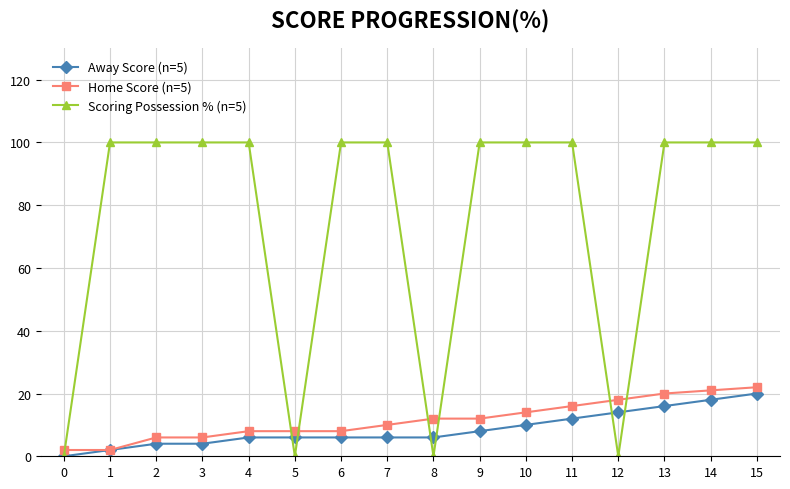

Rank the series by their maximum value, from lowest to highest.

Away Score (n=5), Home Score (n=5), Scoring Possession % (n=5)